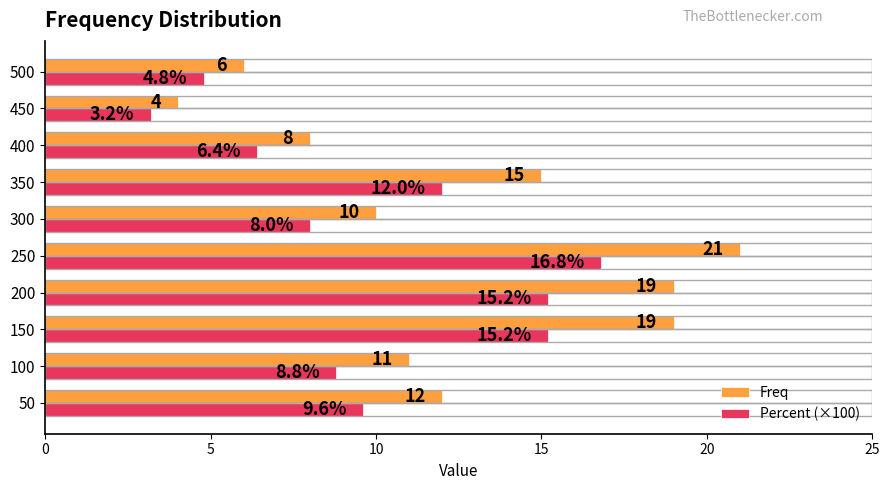

What is the average value of the Percent (×100) series?

10.0